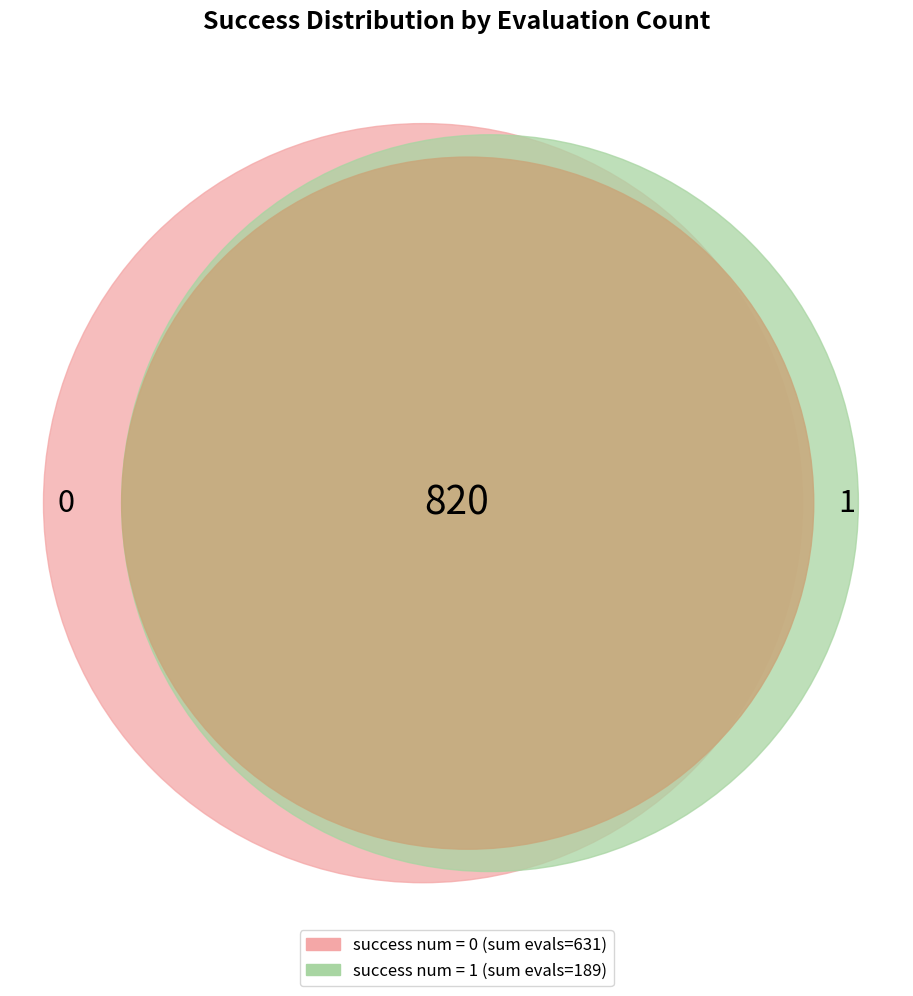

How many slices are in this pie chart?

2